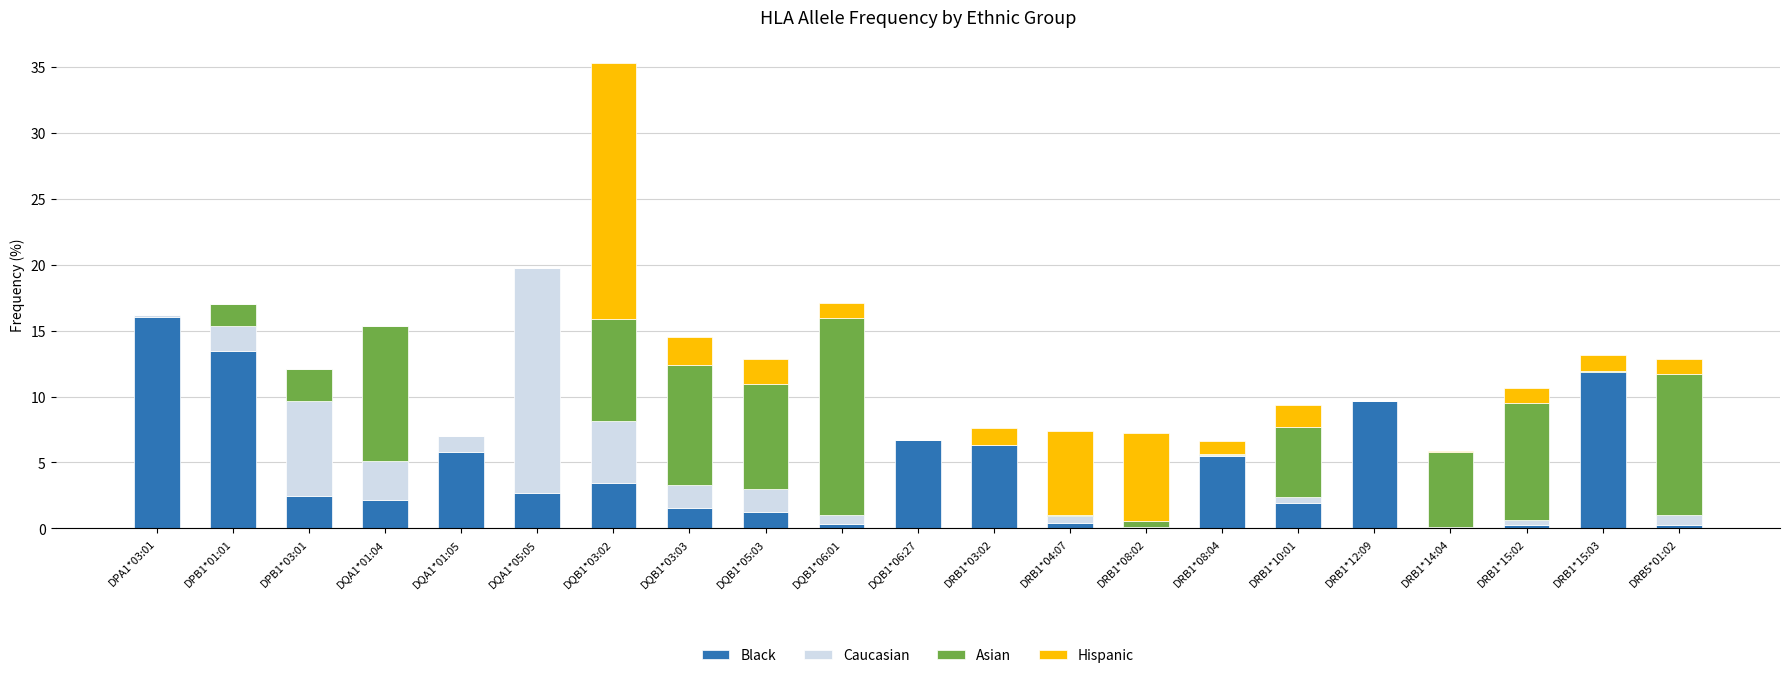

True or false: Black has a value of 2.4 at DPB1*03:01.

True